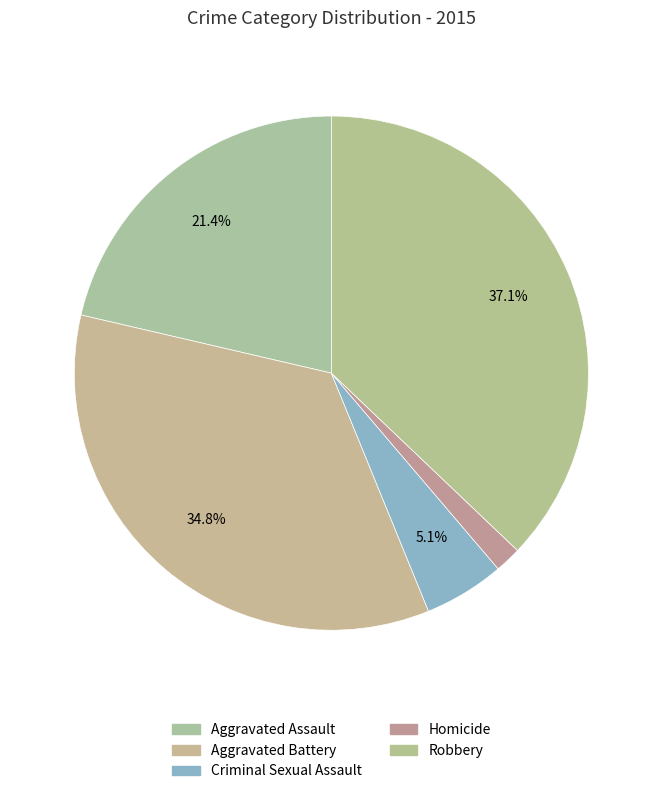

Is there any slice that represents more than half of the pie?

No